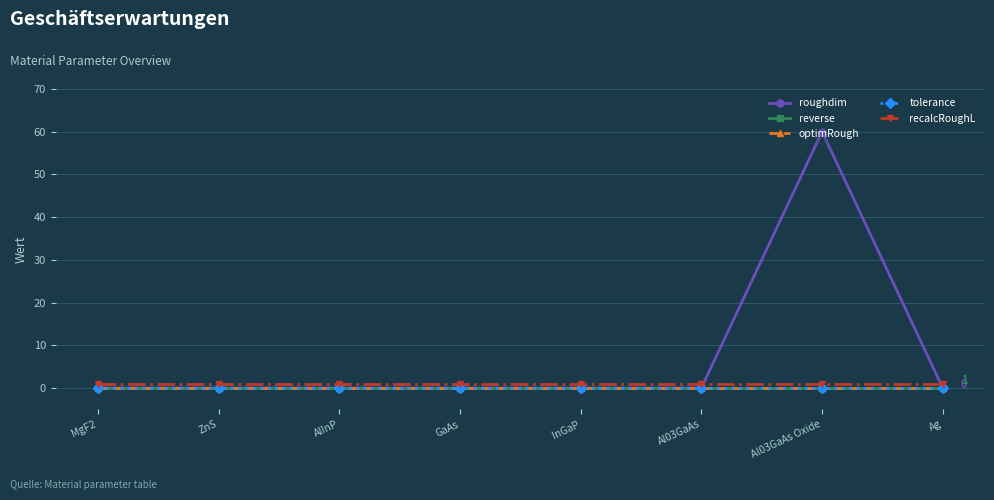

Does the chart have visible grid lines?

Yes